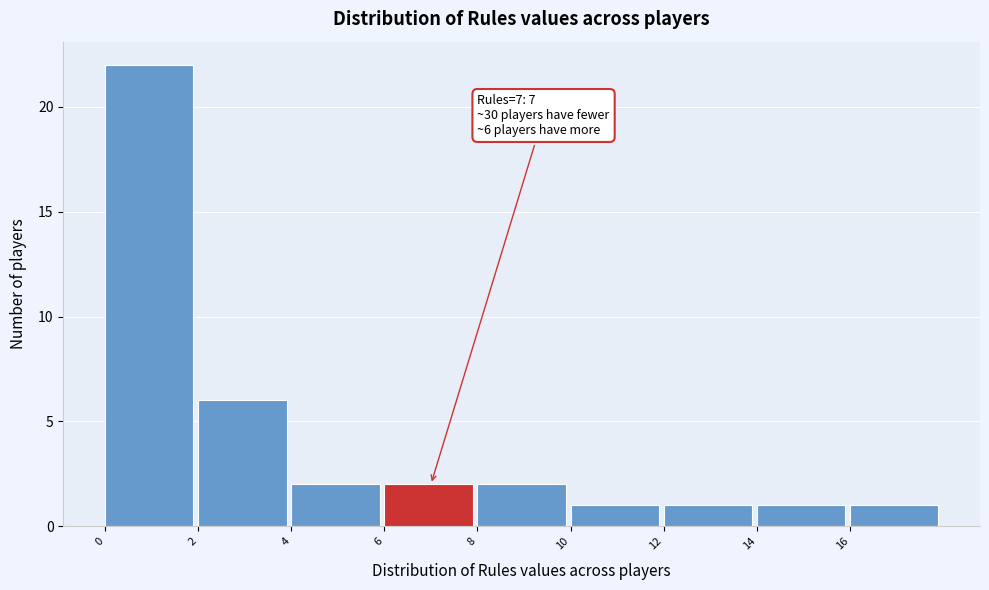

Over which range of the x-axis is the bar tallest?

0 to 2